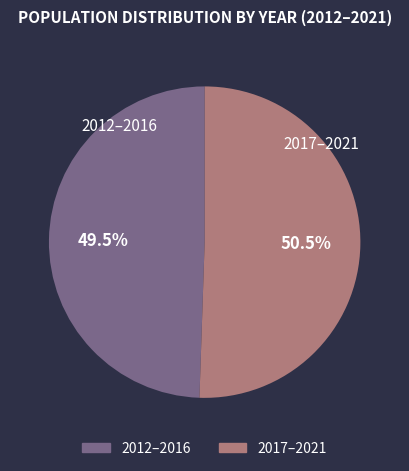

How many segments does this pie chart have?

2